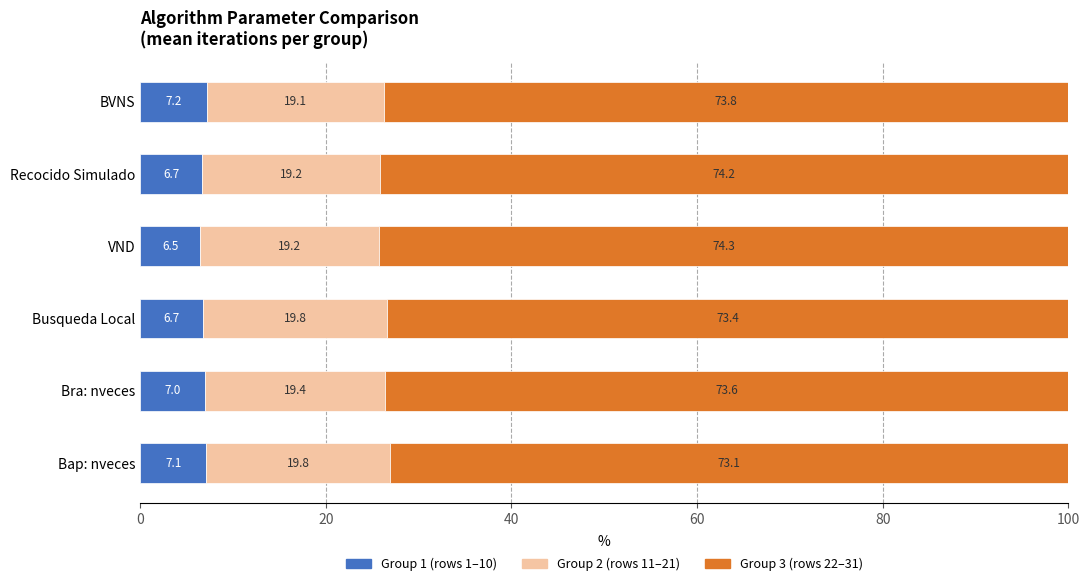

What is the difference between the maximum and minimum values in the Group 1 (rows 1–10) series?

0.7